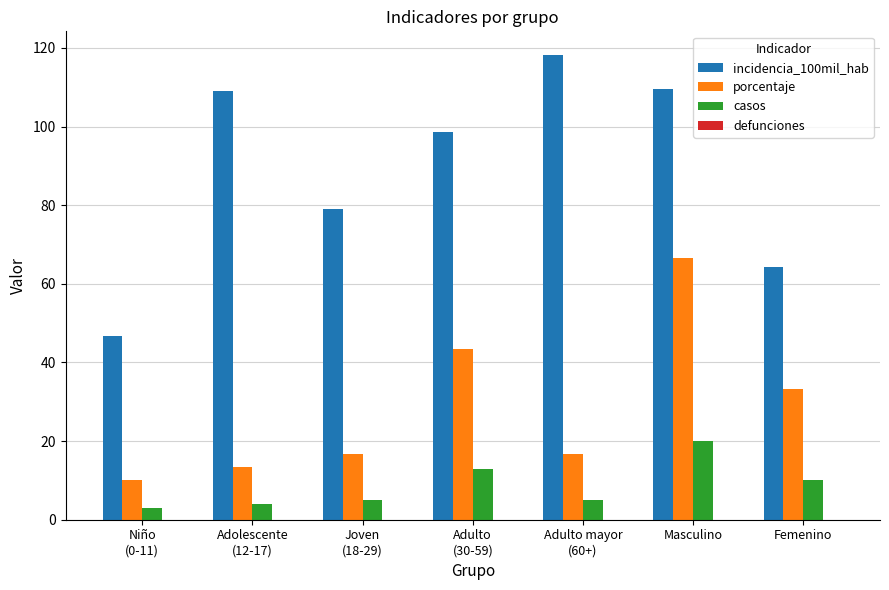

What is the highest value of the incidencia_100mil_hab series?

118.3